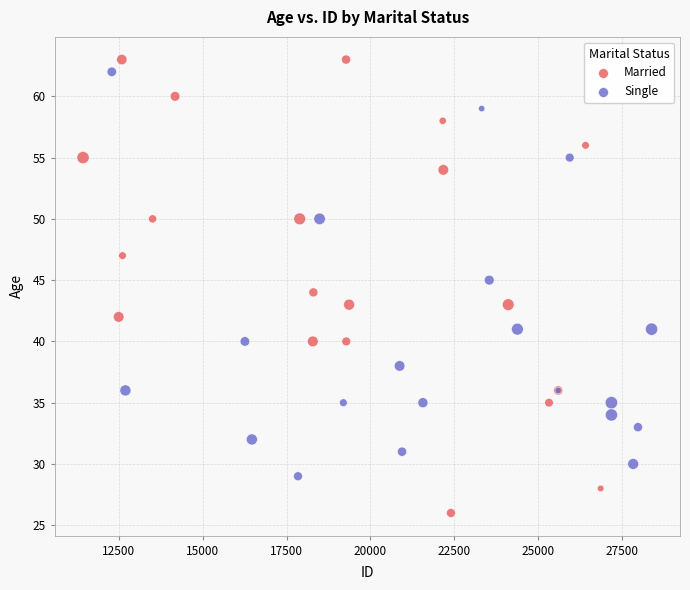

Which series contains the lowest Y value?

Married